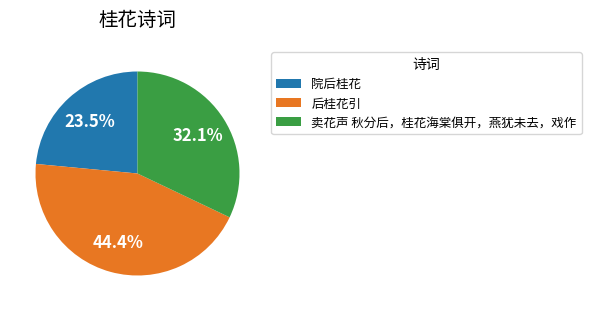

To the nearest percent, what is the difference between the largest and smallest slice percentages?

21%